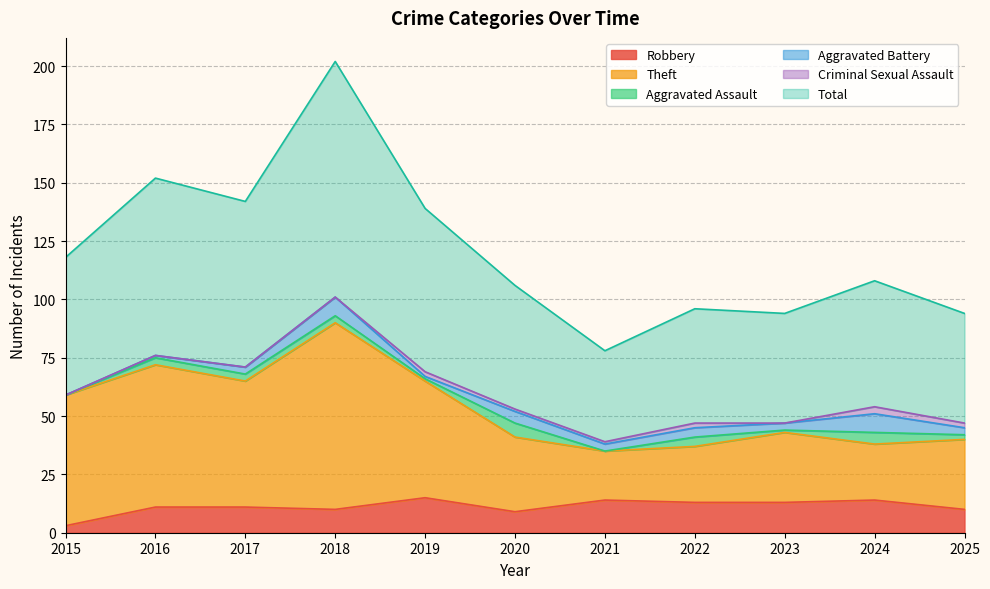

What is the spread (max minus min) of values at 2021?

64